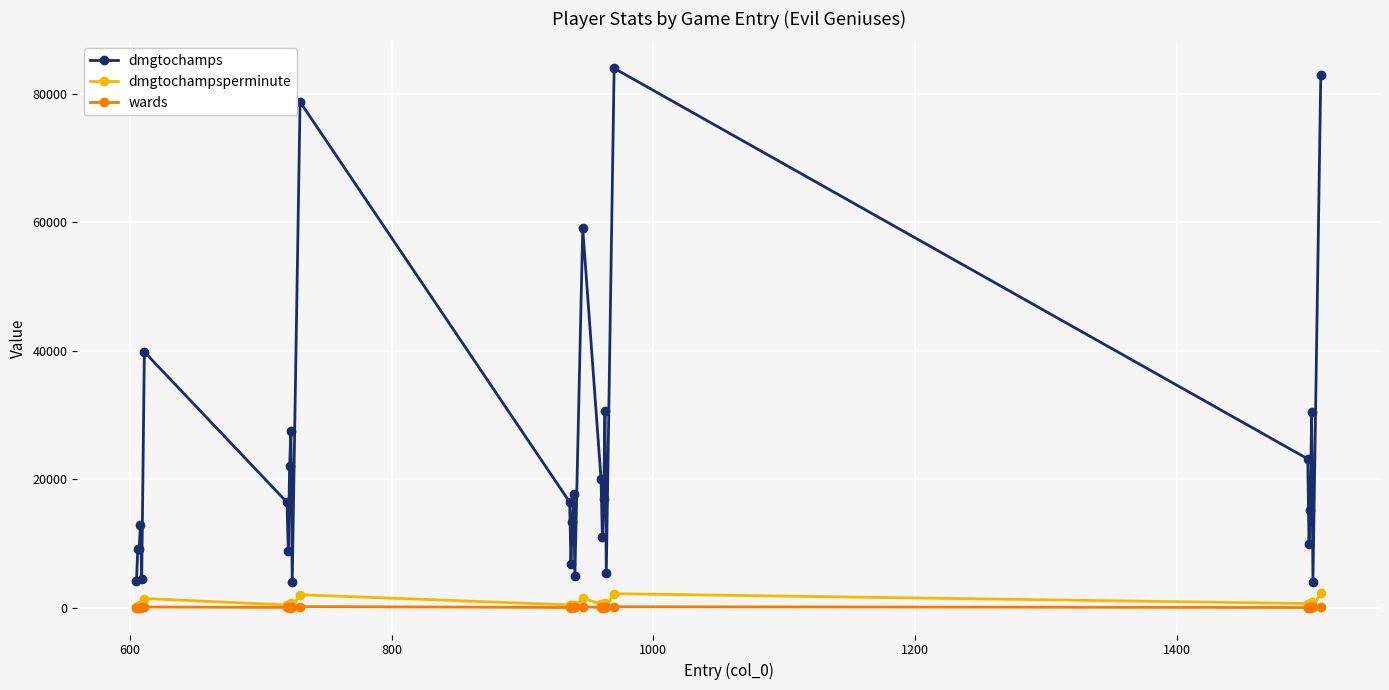

Which series has the largest range (max minus min)?

dmgtochamps